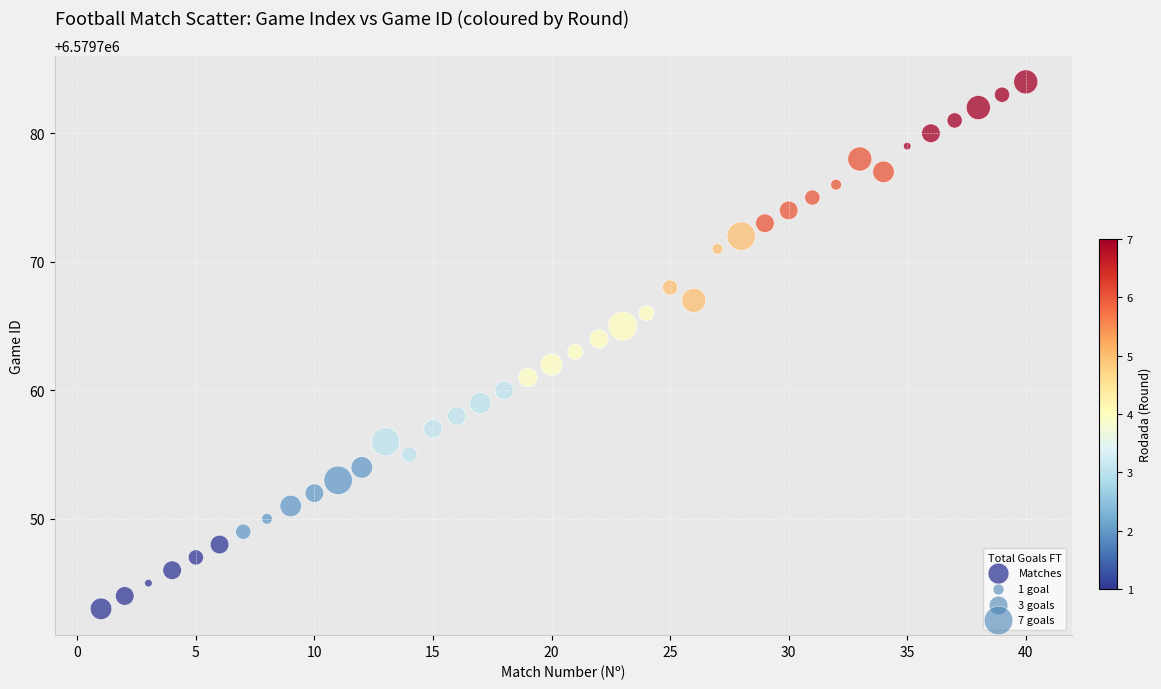

What is the range of Y values (max minus min)?

41